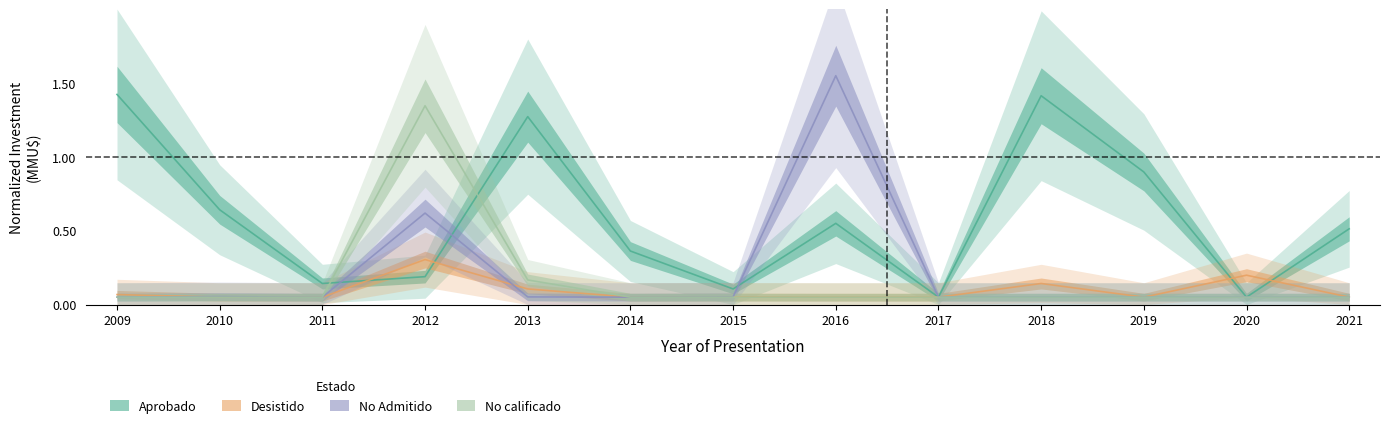

True or false: Aprobado and No Admitido intersect in this chart.

True